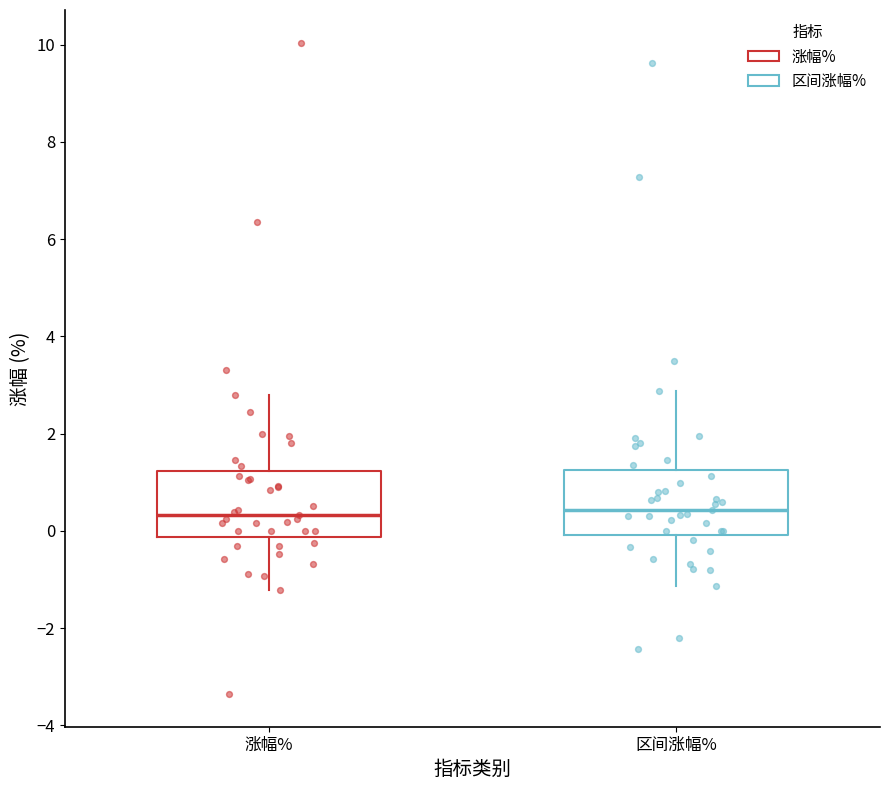

Where is the lower edge of the box for 区间涨幅% on the y-axis? The values are not printed on the chart, so give them approximately, as read against the axis.

0.0